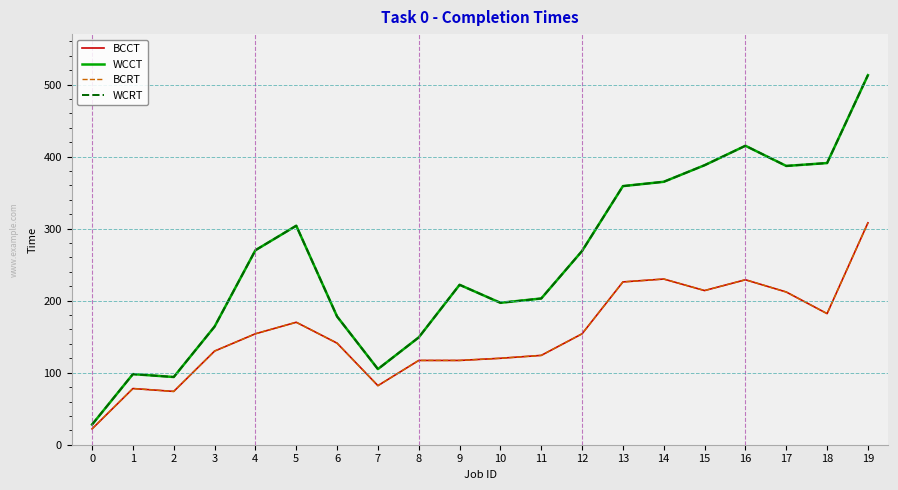

Between 0 and 5, which series saw the biggest shift?

WCCT